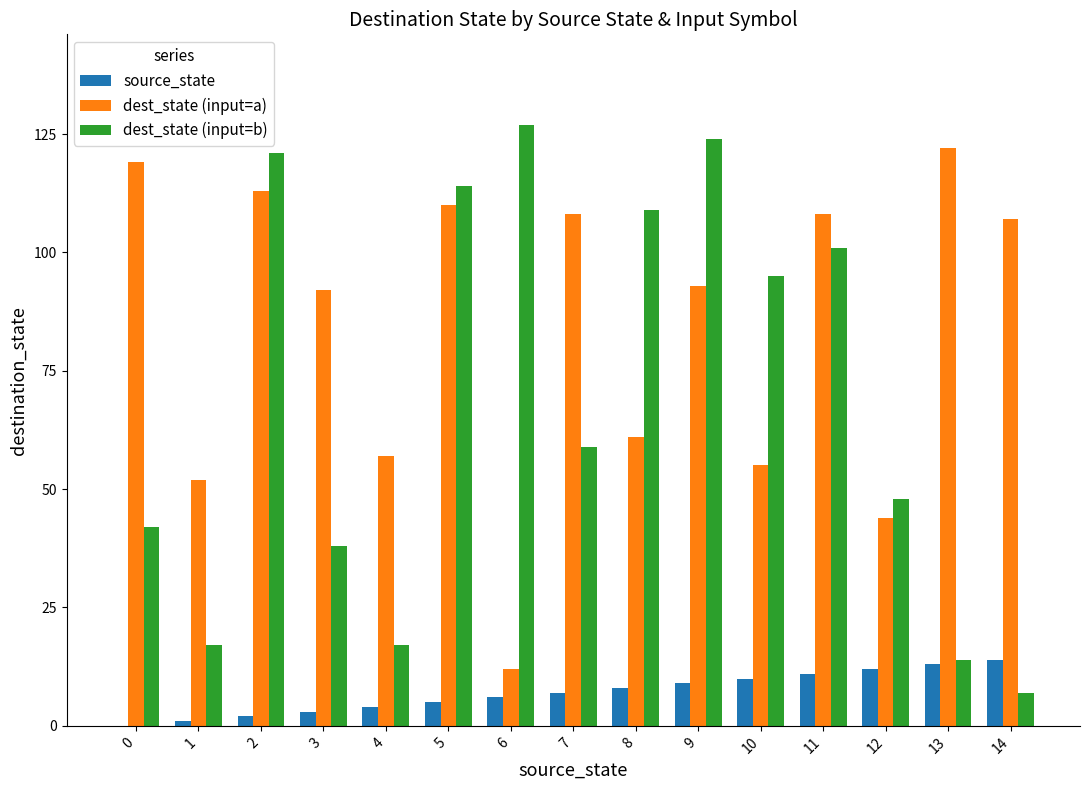

Reading left to right, what are all the values shown in this chart?

source_state: 0	1	2	3	4	5	6	7	8	9	10	11	12	13	14
dest_state (input=a): 119	52	113	92	57	110	12	108	61	93	55	108	44	122	107
dest_state (input=b): 42	17	121	38	17	114	127	59	109	124	95	101	48	14	7